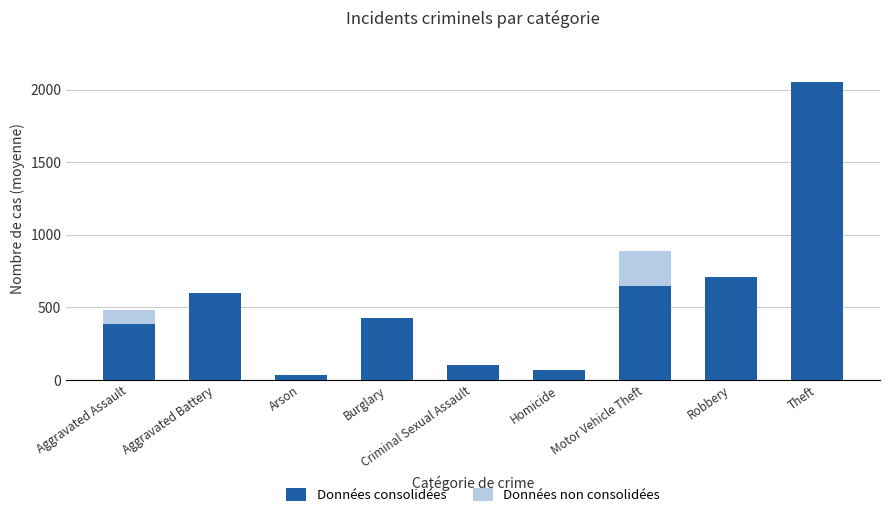

The Données non consolidées series shows 885.0 at Motor Vehicle Theft. True or false?

True